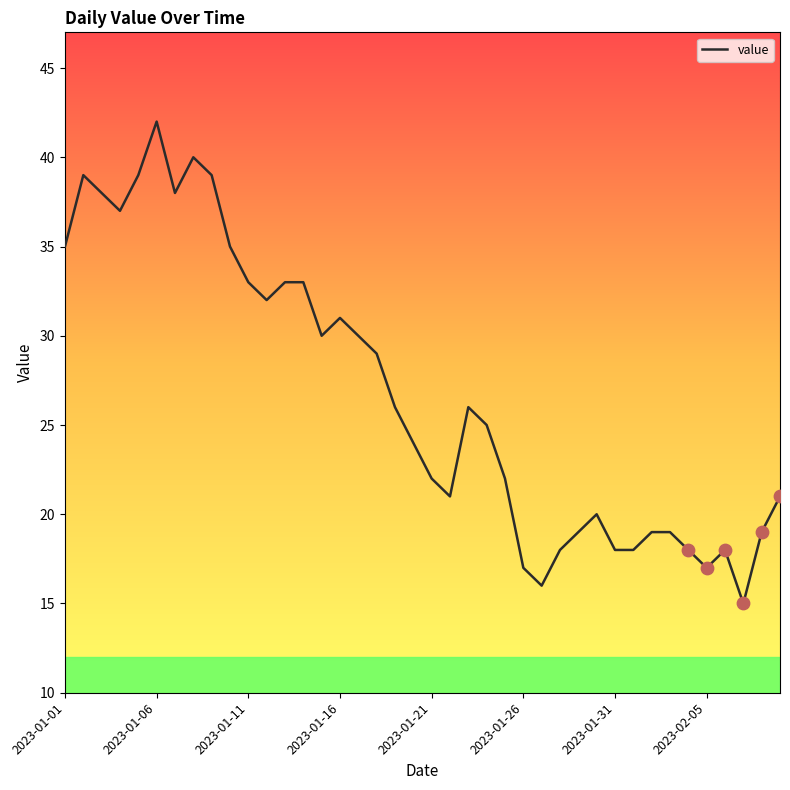

What is the difference between the maximum and minimum values?

27